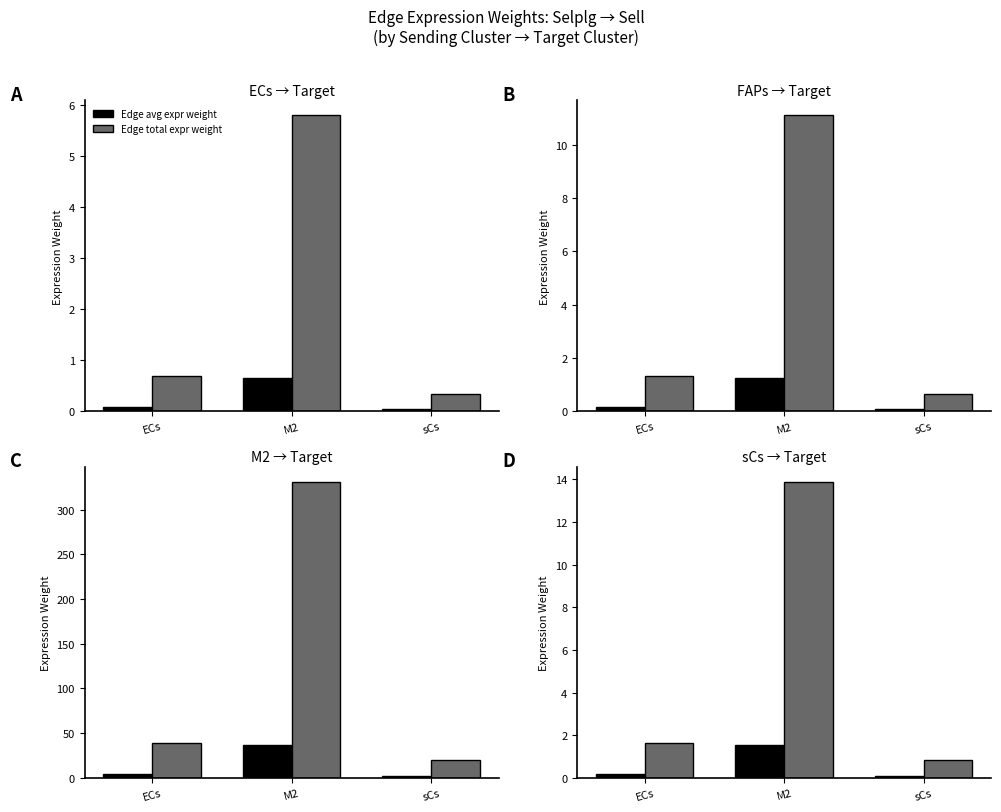

Is it true that Edge avg expr weight equals 1.5 at M2?

True